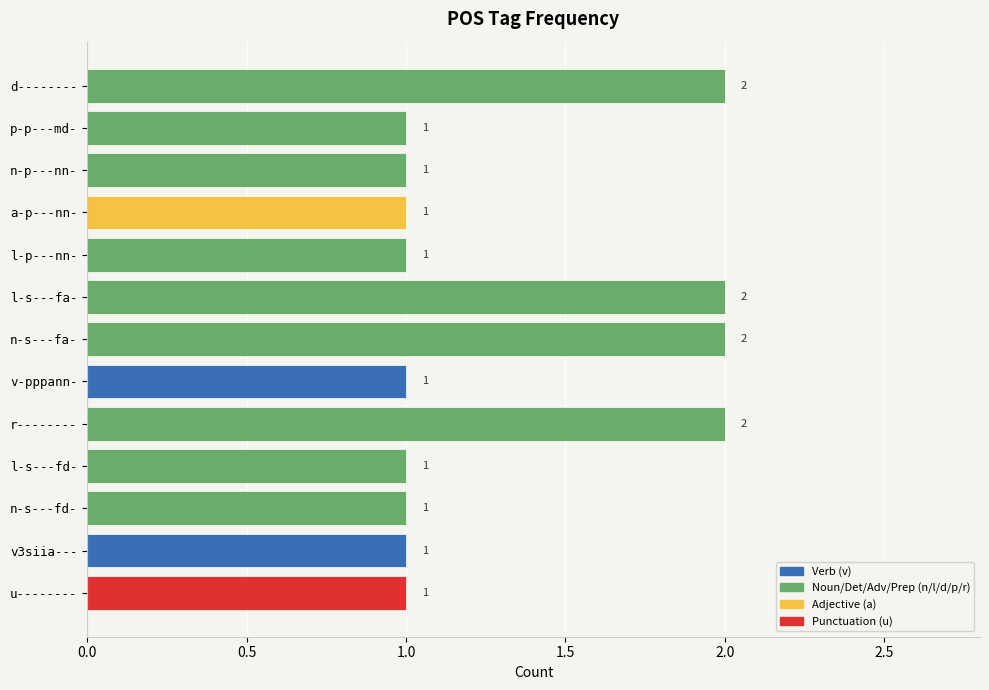

The value at u-------- is 1. True or false?

True